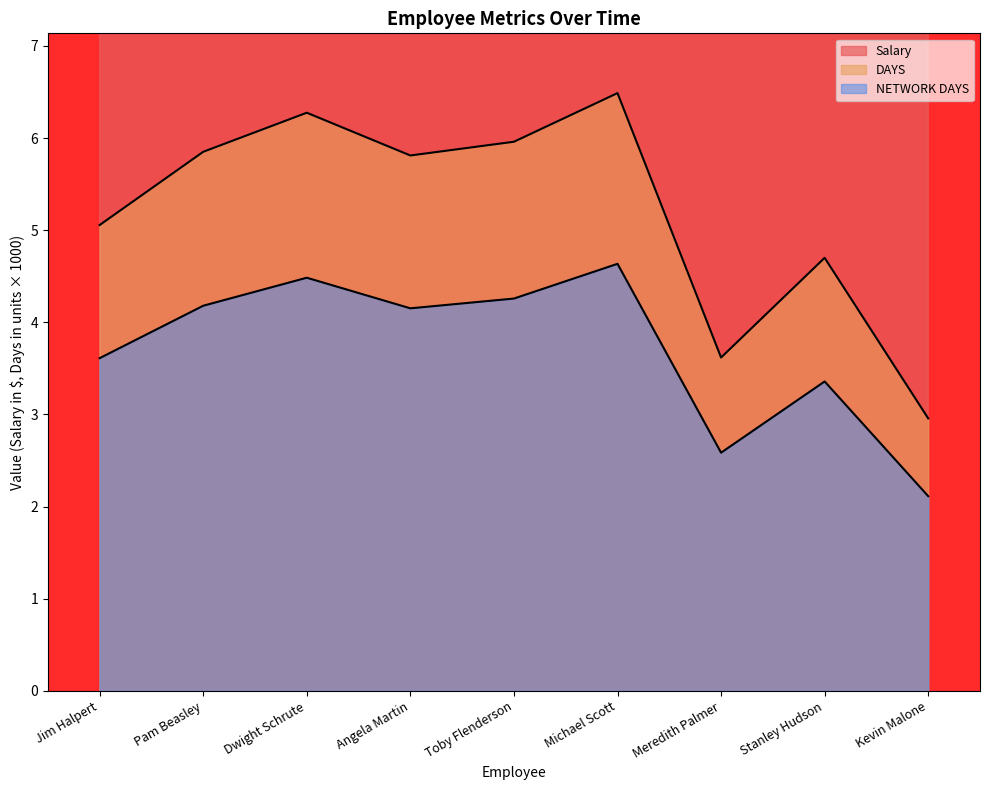

What is the difference between the second highest and minimum values in the DAYS series?

3.3